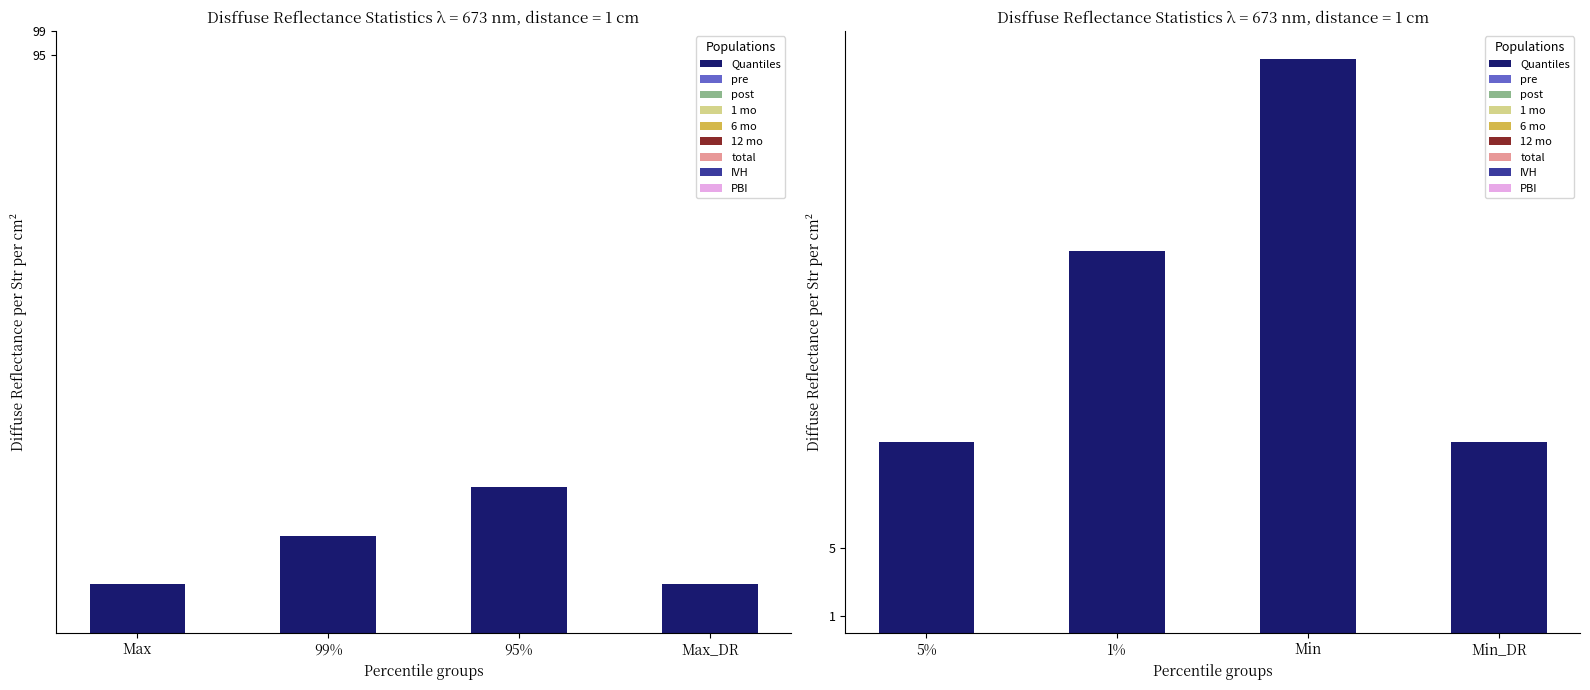

What is the minimum value shown in the chart?

11.3